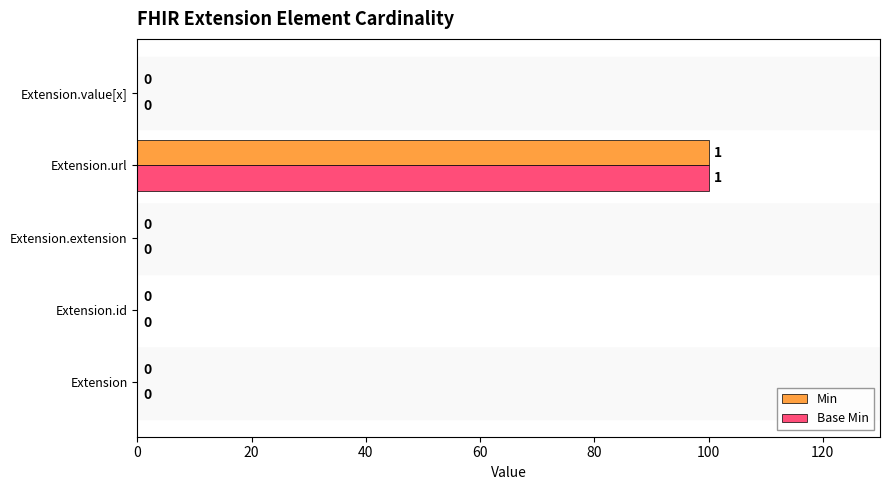

True or false: Min has a value of 49 at Extension.

False